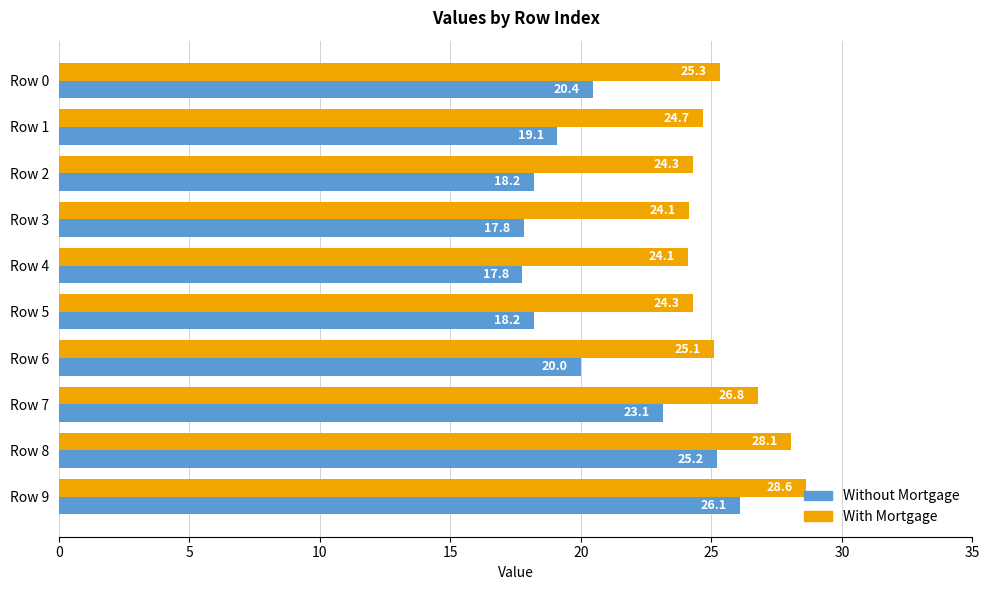

Which series has the largest range (max minus min)?

Without Mortgage